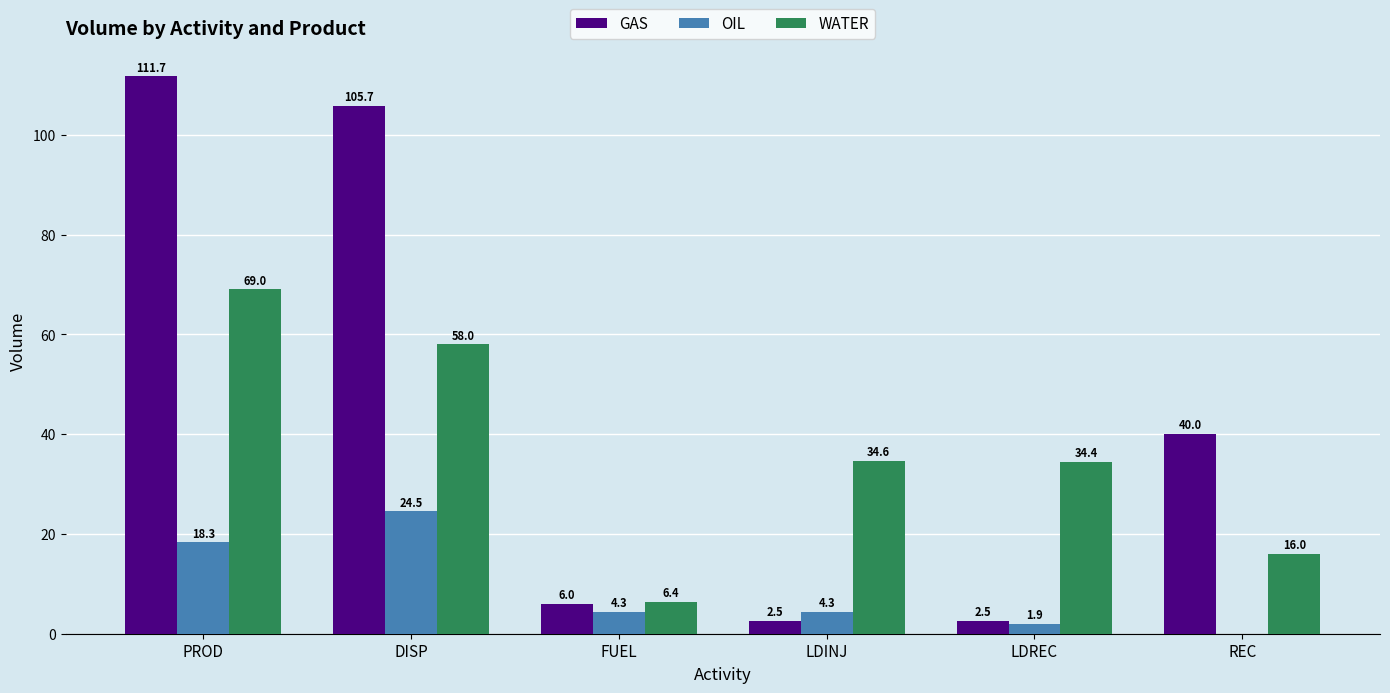

How many categories are shown in the chart?

6